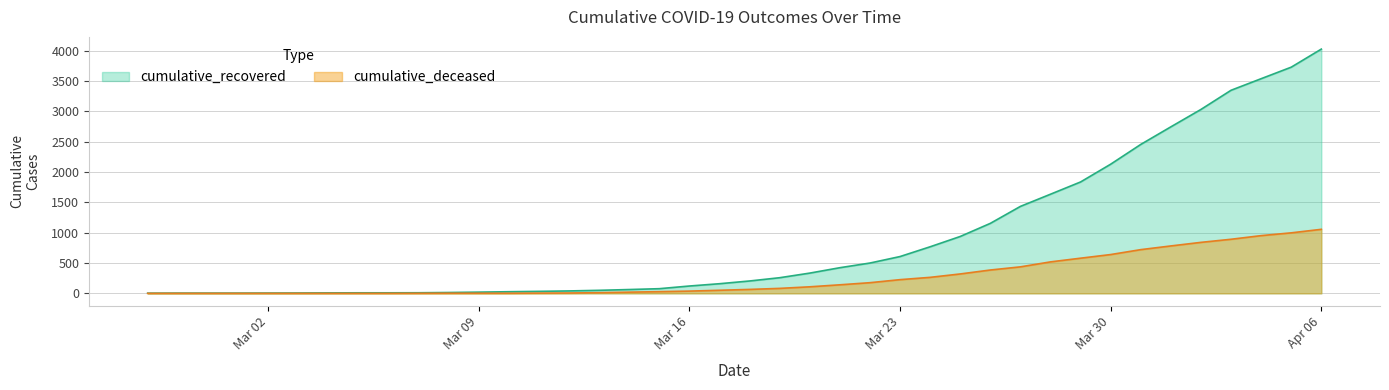

What is the label of the 4th point from the left?

2020-03-01